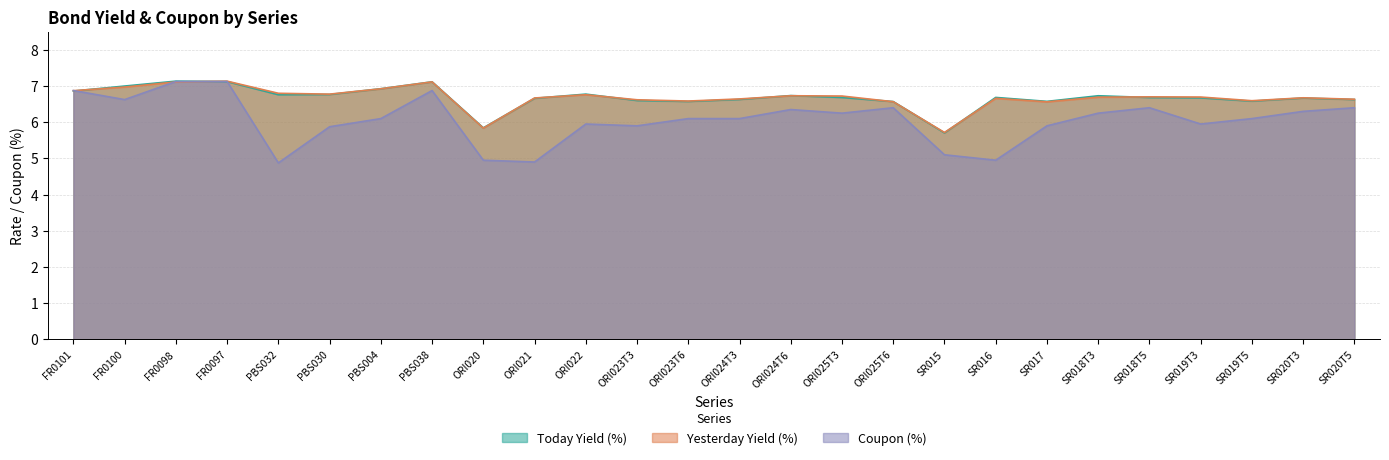

Reading left to right, transcribe all the data shown in this chart.

Today Yield (%): FR0101=6.9	FR0100=7.0	FR0098=7.1	FR0097=7.1	PBS032=6.8	PBS030=6.8	PBS004=6.9	PBS038=7.1	ORI020=5.8	ORI021=6.7	ORI022=6.8	ORI023T3=6.6	ORI023T6=6.6	ORI024T3=6.6	ORI024T6=6.7	ORI025T3=6.7	ORI025T6=6.6	SR015=5.7	SR016=6.7	SR017=6.6	SR018T3=6.7	SR018T5=6.7	SR019T3=6.7	SR019T5=6.6	SR020T3=6.7	SR020T5=6.6
Yesterday Yield (%): FR0101=6.9	FR0100=7.0	FR0098=7.1	FR0097=7.1	PBS032=6.8	PBS030=6.8	PBS004=6.9	PBS038=7.1	ORI020=5.8	ORI021=6.7	ORI022=6.8	ORI023T3=6.6	ORI023T6=6.6	ORI024T3=6.6	ORI024T6=6.7	ORI025T3=6.7	ORI025T6=6.6	SR015=5.7	SR016=6.7	SR017=6.6	SR018T3=6.7	SR018T5=6.7	SR019T3=6.7	SR019T5=6.6	SR020T3=6.7	SR020T5=6.6
Coupon (%): FR0101=6.9	FR0100=6.6	FR0098=7.1	FR0097=7.1	PBS032=4.9	PBS030=5.9	PBS004=6.1	PBS038=6.9	ORI020=5.0	ORI021=4.9	ORI022=6.0	ORI023T3=5.9	ORI023T6=6.1	ORI024T3=6.1	ORI024T6=6.3	ORI025T3=6.2	ORI025T6=6.4	SR015=5.1	SR016=5.0	SR017=5.9	SR018T3=6.2	SR018T5=6.4	SR019T3=6.0	SR019T5=6.1	SR020T3=6.3	SR020T5=6.4